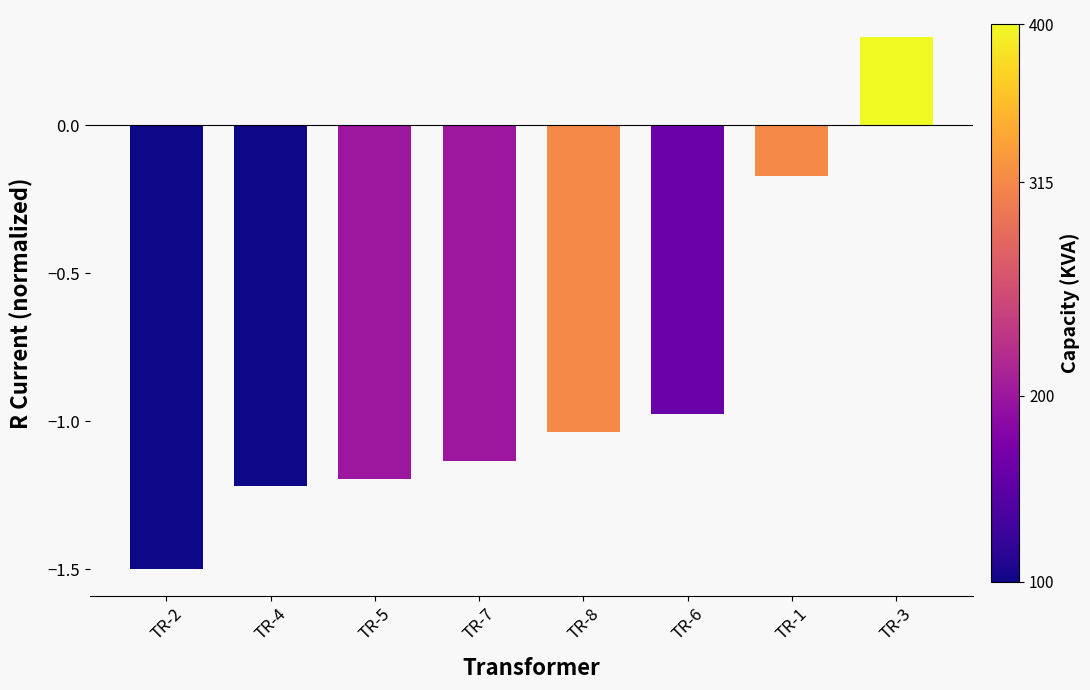

The chart shows a value of -0.3 at TR-6. True or false?

False